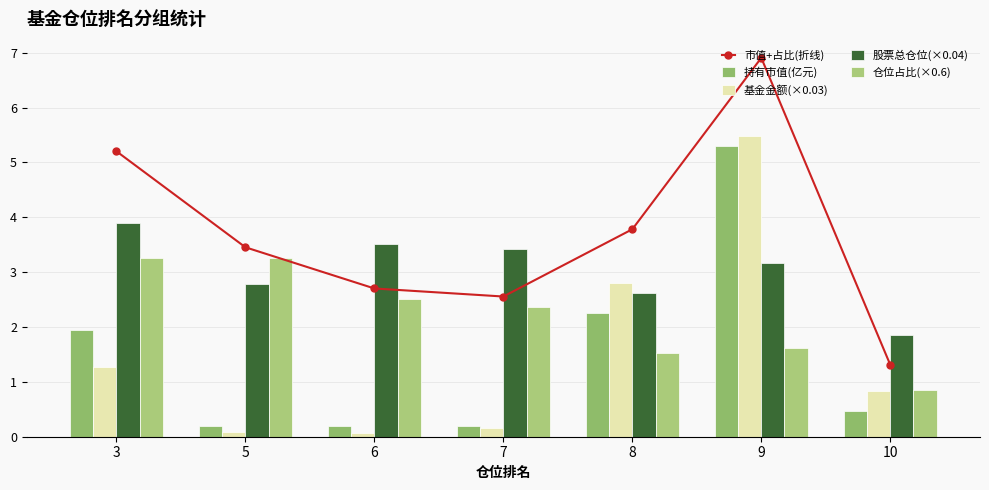

Reading left to right, transcribe all the data shown in this chart.

市值+占比(折线): 3=5.2	5=3.5	6=2.7	7=2.6	8=3.8	9=6.9	10=1.3
持有市值(亿元): 3=1.9	5=0.2	6=0.2	7=0.2	8=2.3	9=5.3	10=0.5
基金金额(×0.03): 3=1.3	5=0.1	6=0.1	7=0.2	8=2.8	9=5.5	10=0.8
股票总仓位(×0.04): 3=3.9	5=2.8	6=3.5	7=3.4	8=2.6	9=3.2	10=1.8
仓位占比(×0.6): 3=3.3	5=3.3	6=2.5	7=2.4	8=1.5	9=1.6	10=0.9